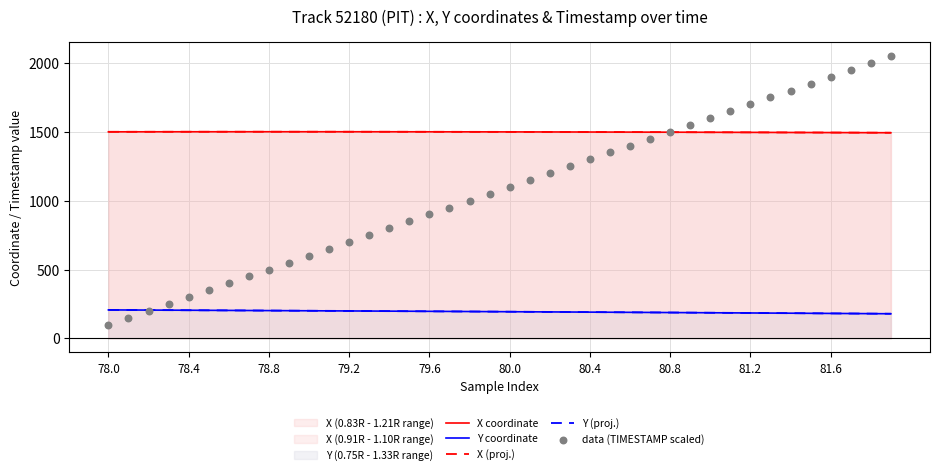

Which series has the largest total across all categories?

X coordinate